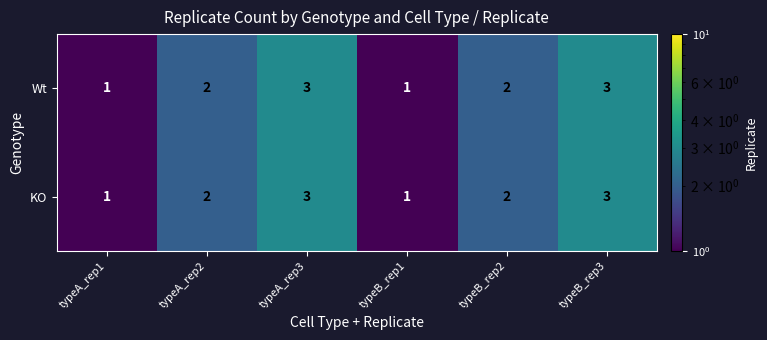

Is the value of Wt at typeB_rep3 greater than the value of KO at typeB_rep1?

Yes